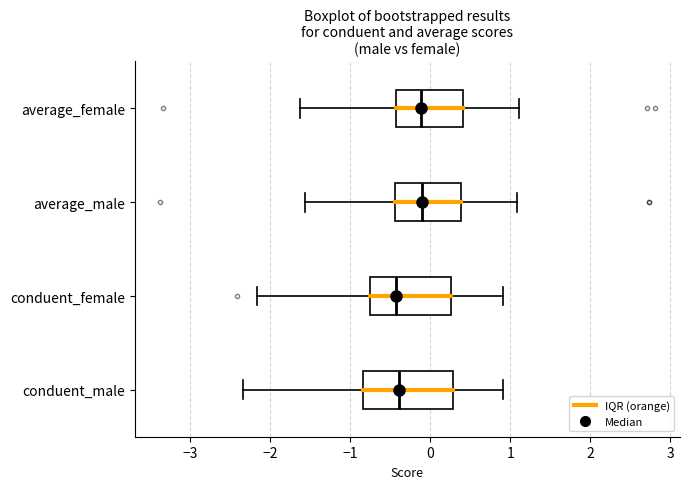

Reading bottom to top, transcribe this box plot: for each box, give where its median line is, the range the box spans, and where its two whiskers end, as read against the x-axis. The values are not printed on the chart, so give them approximately, as read against the axis.

conduent_male: median -0.4, box -0.8 to 0.3, whiskers -2.3 to 0.9
conduent_female: median -0.4, box -0.8 to 0.3, whiskers -2.2 to 0.9
average_male: median -0.1, box -0.4 to 0.4, whiskers -1.6 to 1.1
average_female: median -0.1, box -0.4 to 0.4, whiskers -1.6 to 1.1